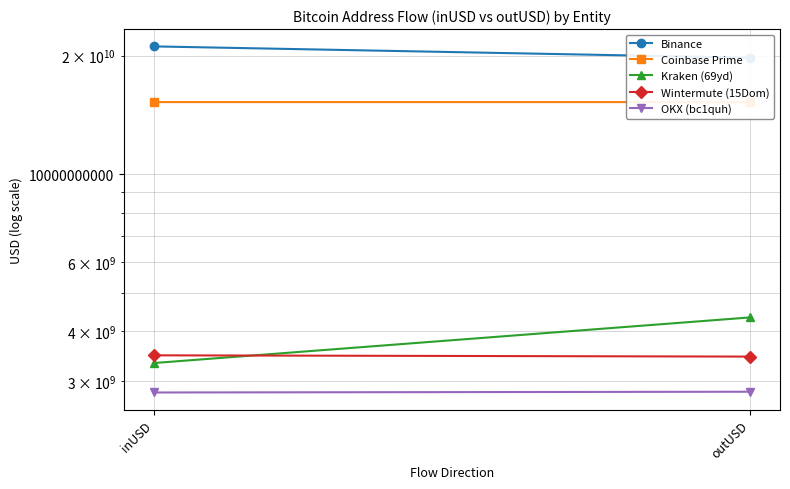

Which series has the largest range (max minus min)?

Binance